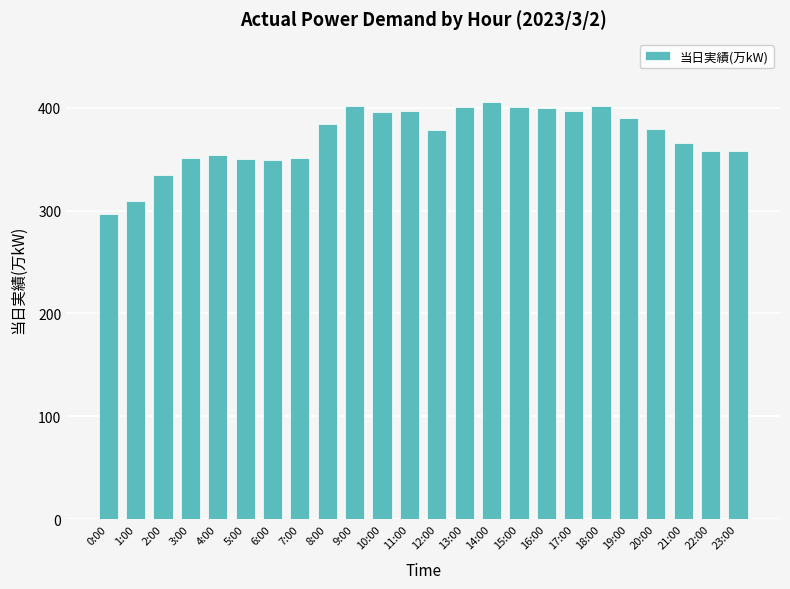

What is the smallest value displayed?

297